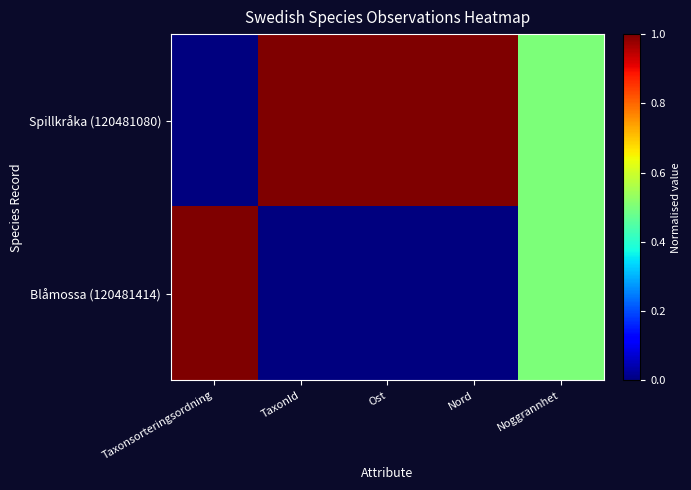

At which category is the sum across all series the highest?

Taxonsorteringsordning